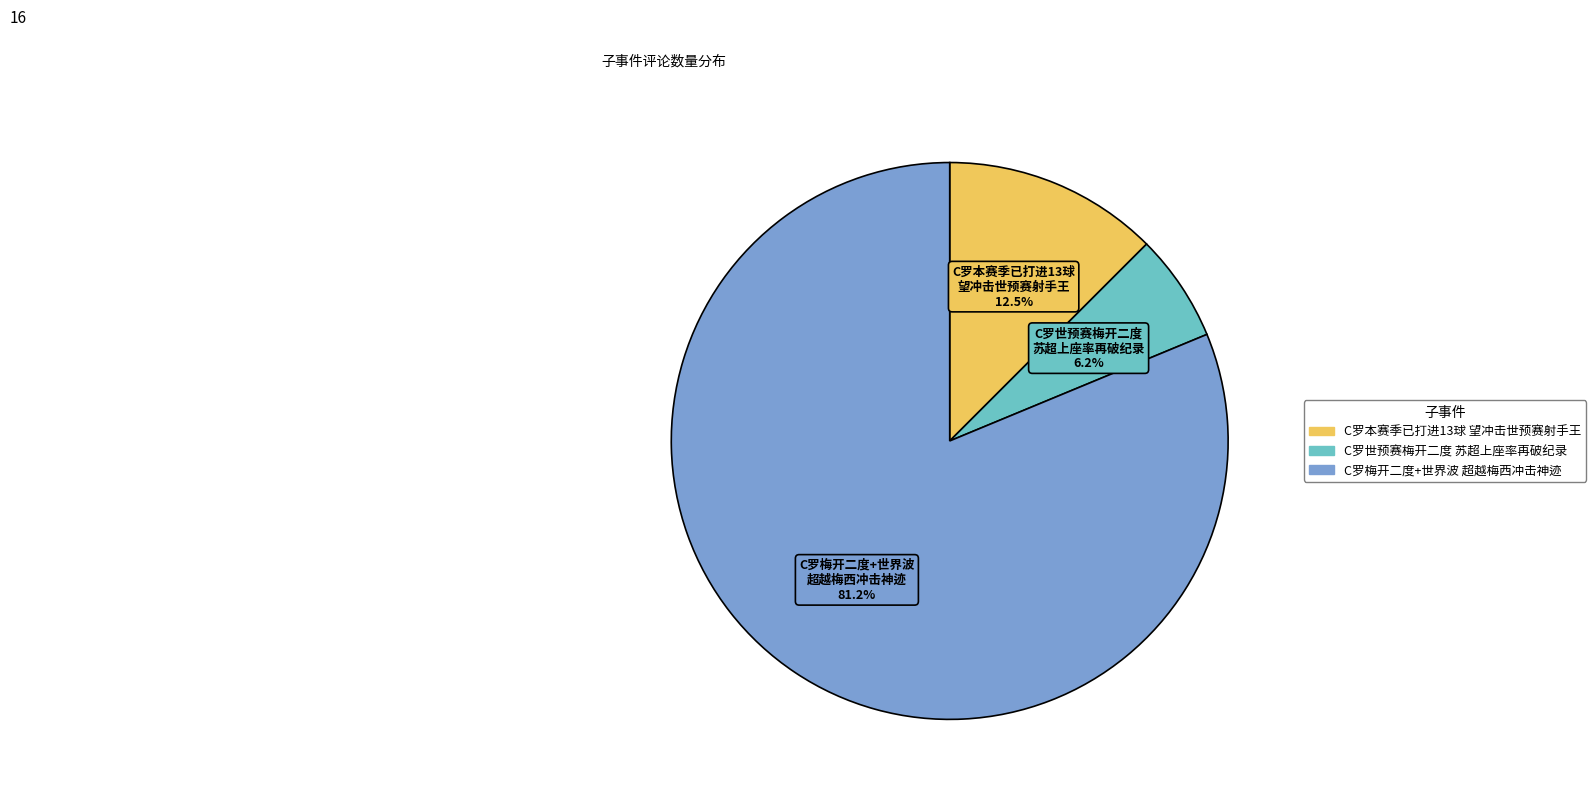

Does any single category account for the majority?

Yes